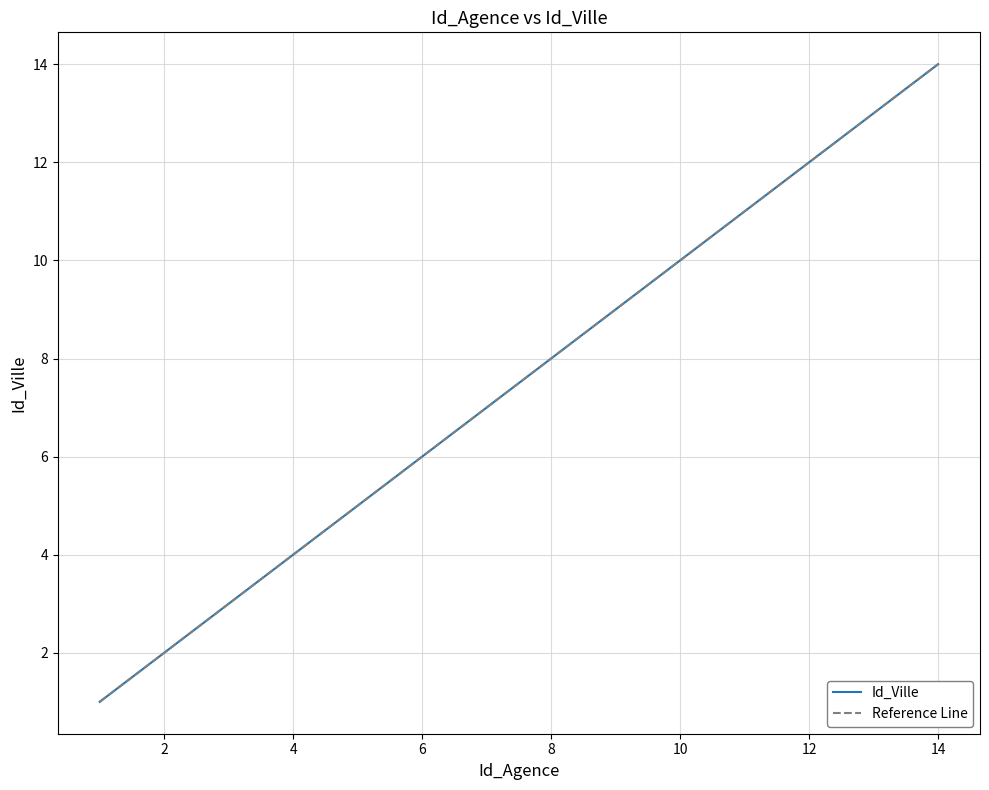

Rank the categories by value from highest to lowest.

14, 13, 12, 11, 10, 9, 8, 7, 6, 5, 4, 3, 2, 1